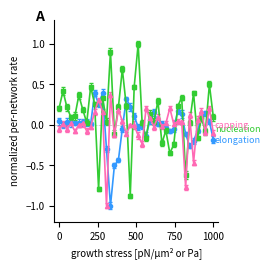

What is the minimum value shown in the chart?

-1.0